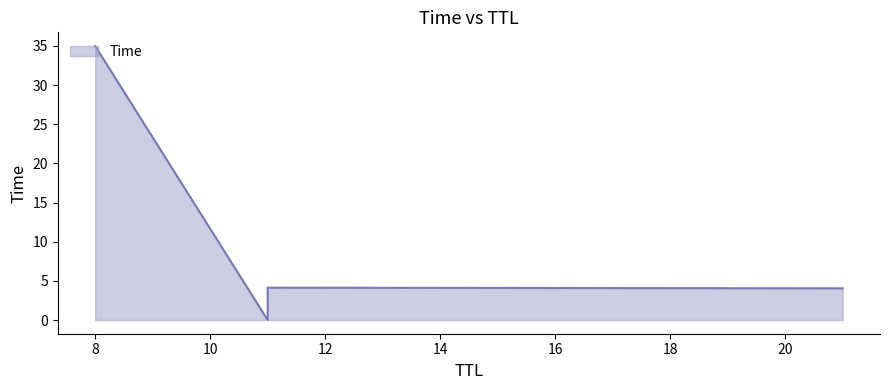

What is the sum of all values?

43.2